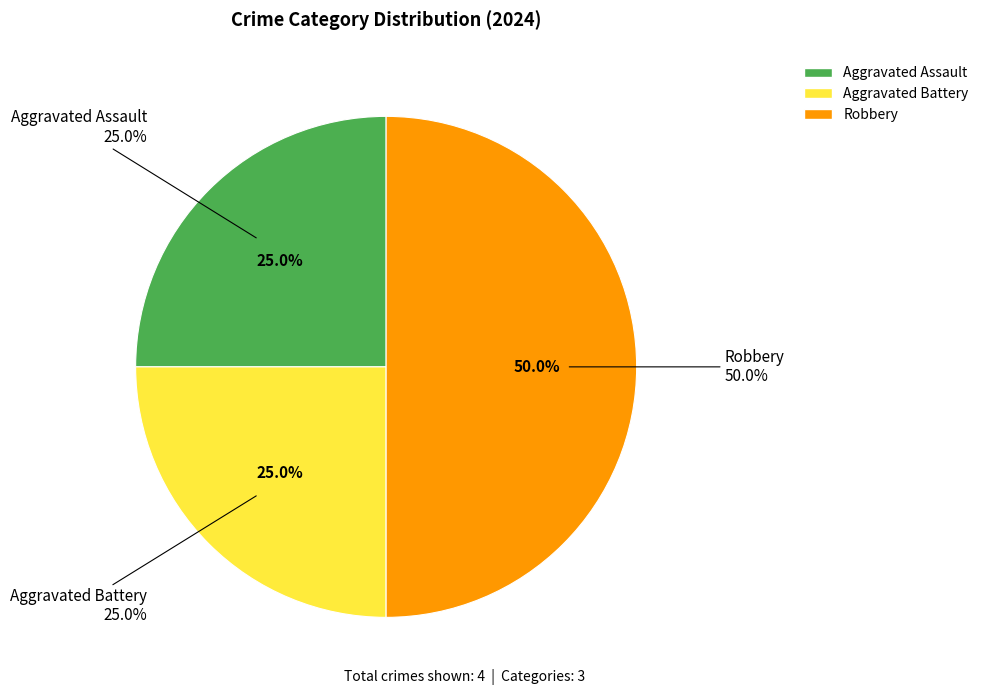

The Aggravated Battery slice represents 34% of the pie. True or false?

False